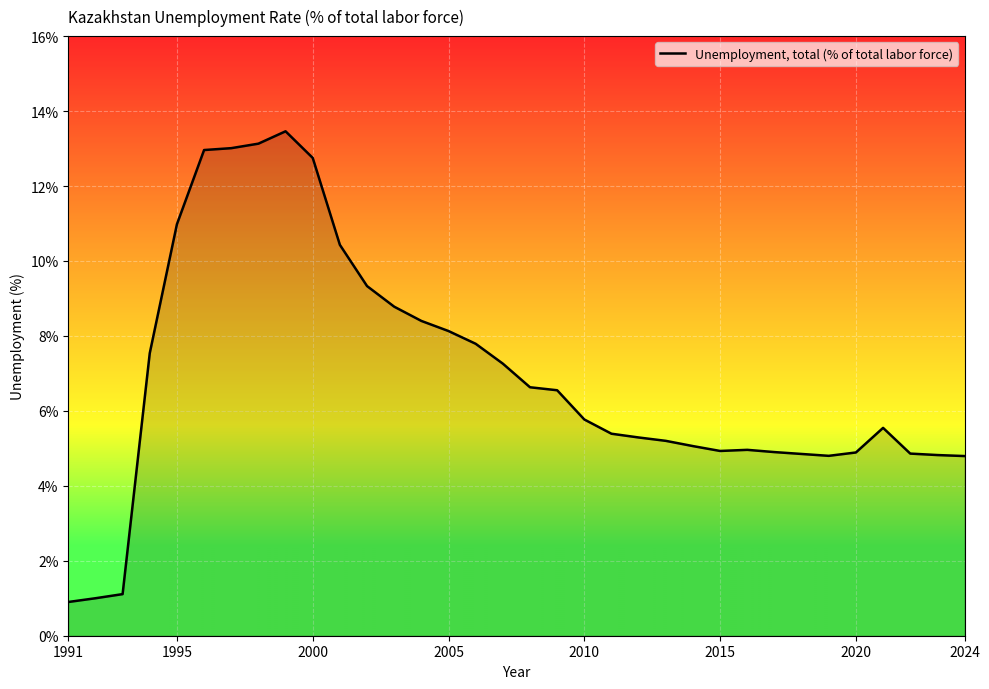

What is the smallest value displayed?

0.9